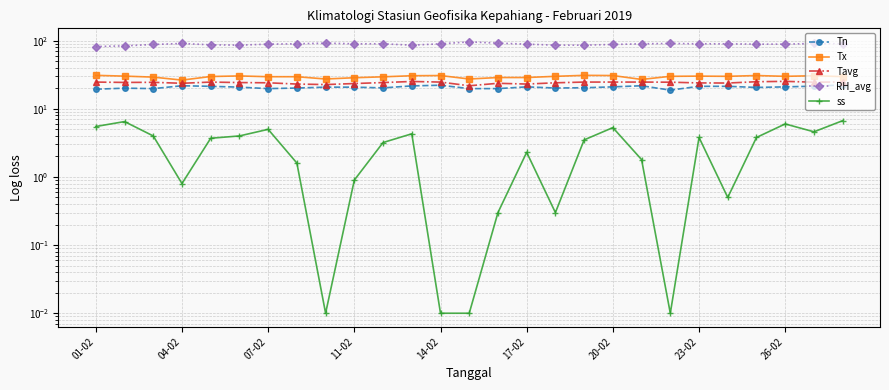

Reading left to right, extract all data points from this chart.

Tn: 19.4	20.1	19.8	21.8	21.4	20.8	19.8	20.2	20.8	20.8	20.3	21.7	22.2	19.8	19.8	21.0	20.2	20.4	21.0	21.8	18.8	21.4	21.4	20.6	21.0	21.5	22.4
Tx: 31.0	30.2	29.2	26.4	29.8	30.4	29.6	29.6	27.4	28.6	29.5	30.6	30.8	27.4	28.8	28.8	30.0	31.0	30.8	27.0	30.0	30.2	30.0	30.8	30.0	30.6	29.7
Tavg: 24.7	24.4	24.5	23.7	24.7	24.3	24.1	23.1	22.7	23.5	24.3	25.2	24.7	21.8	23.7	23.1	24.1	24.7	24.7	24.7	24.6	24.0	23.9	25.0	25.3	24.6	24.8
RH_avg: 82.0	84.0	88.0	91.0	87.0	86.0	89.0	90.0	92.0	90.0	90.0	86.0	90.0	96.0	92.0	89.0	86.0	86.0	88.0	90.0	91.0	90.0	90.0	89.0	89.0	91.0	90.0
ss: 5.5	6.5	4.0	0.8	3.7	4.0	5.0	1.6	0.0	0.9	3.2	4.3	0.0	0.0	0.3	2.3	0.3	3.5	5.3	1.8	0.0	3.8	0.5	3.8	6.0	4.6	6.7